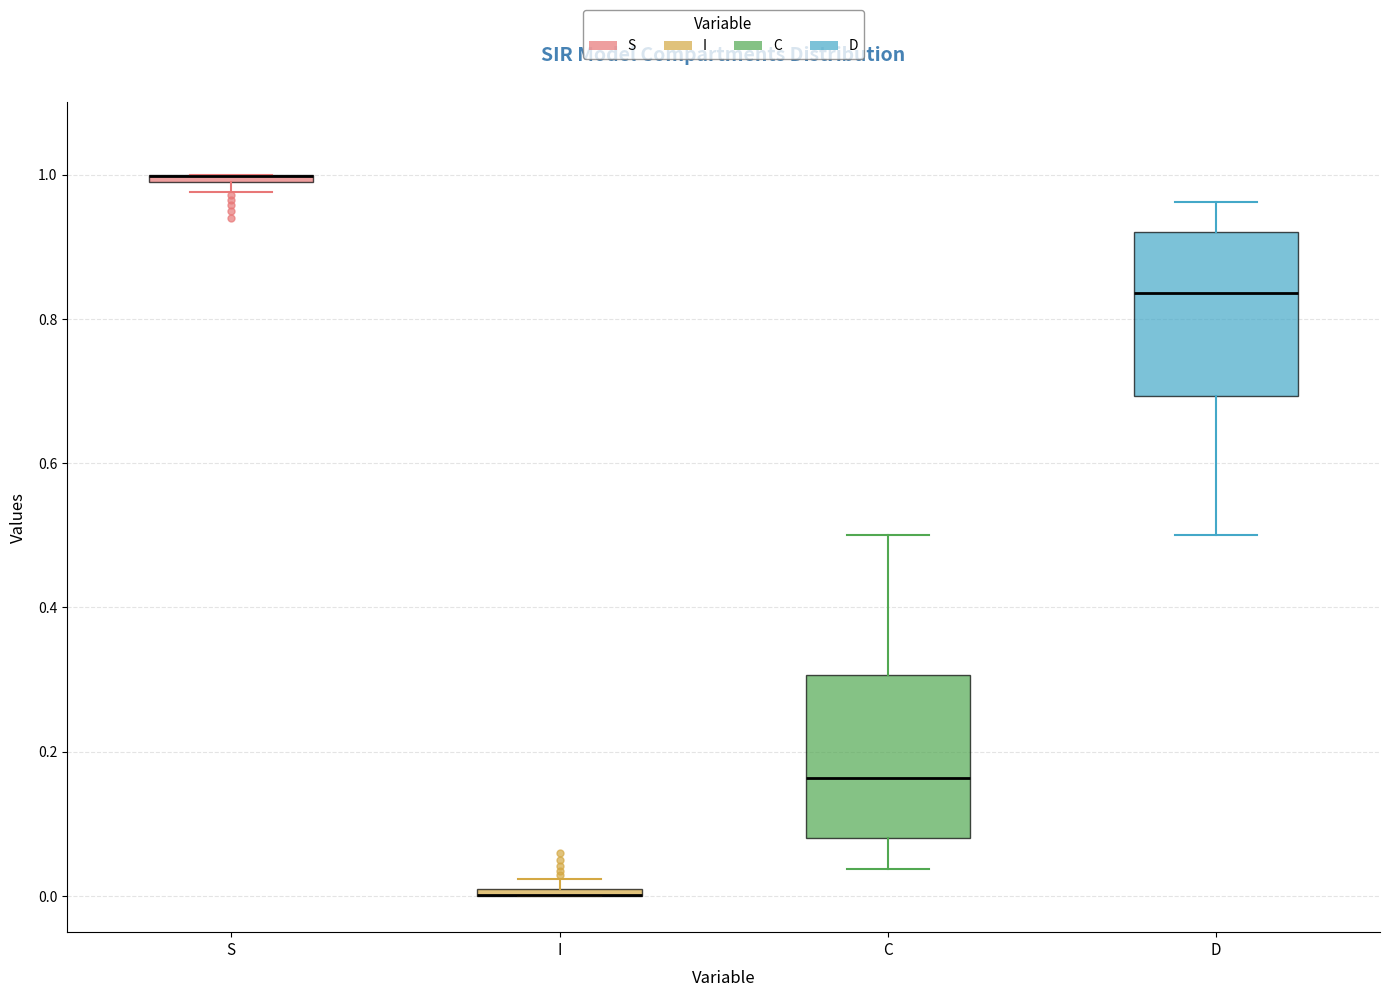

Where does the median line of the box for D sit on the y-axis? The values are not printed on the chart, so give them approximately, as read against the axis.

0.84